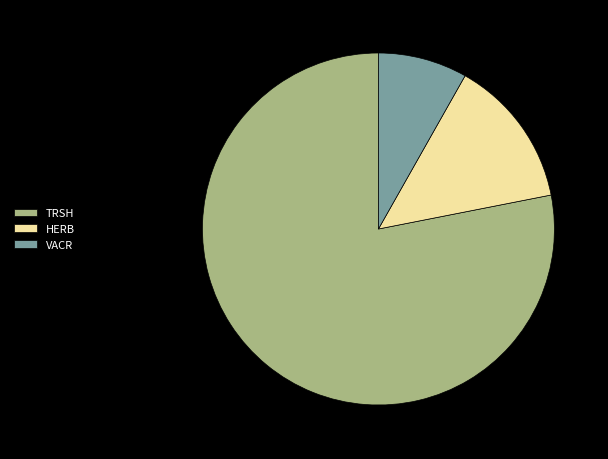

Which slice is the smallest?

VACR